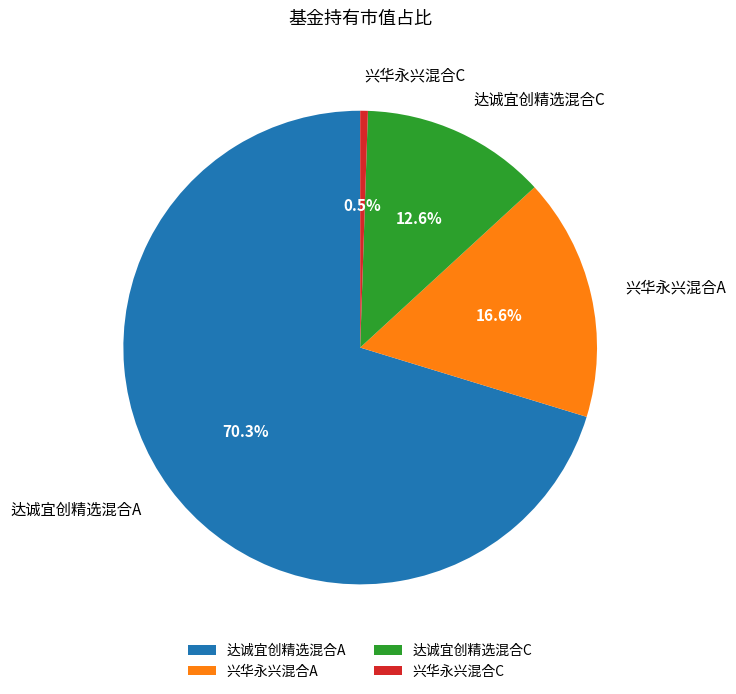

The 兴华永兴混合A slice represents 22% of the pie. True or false?

False